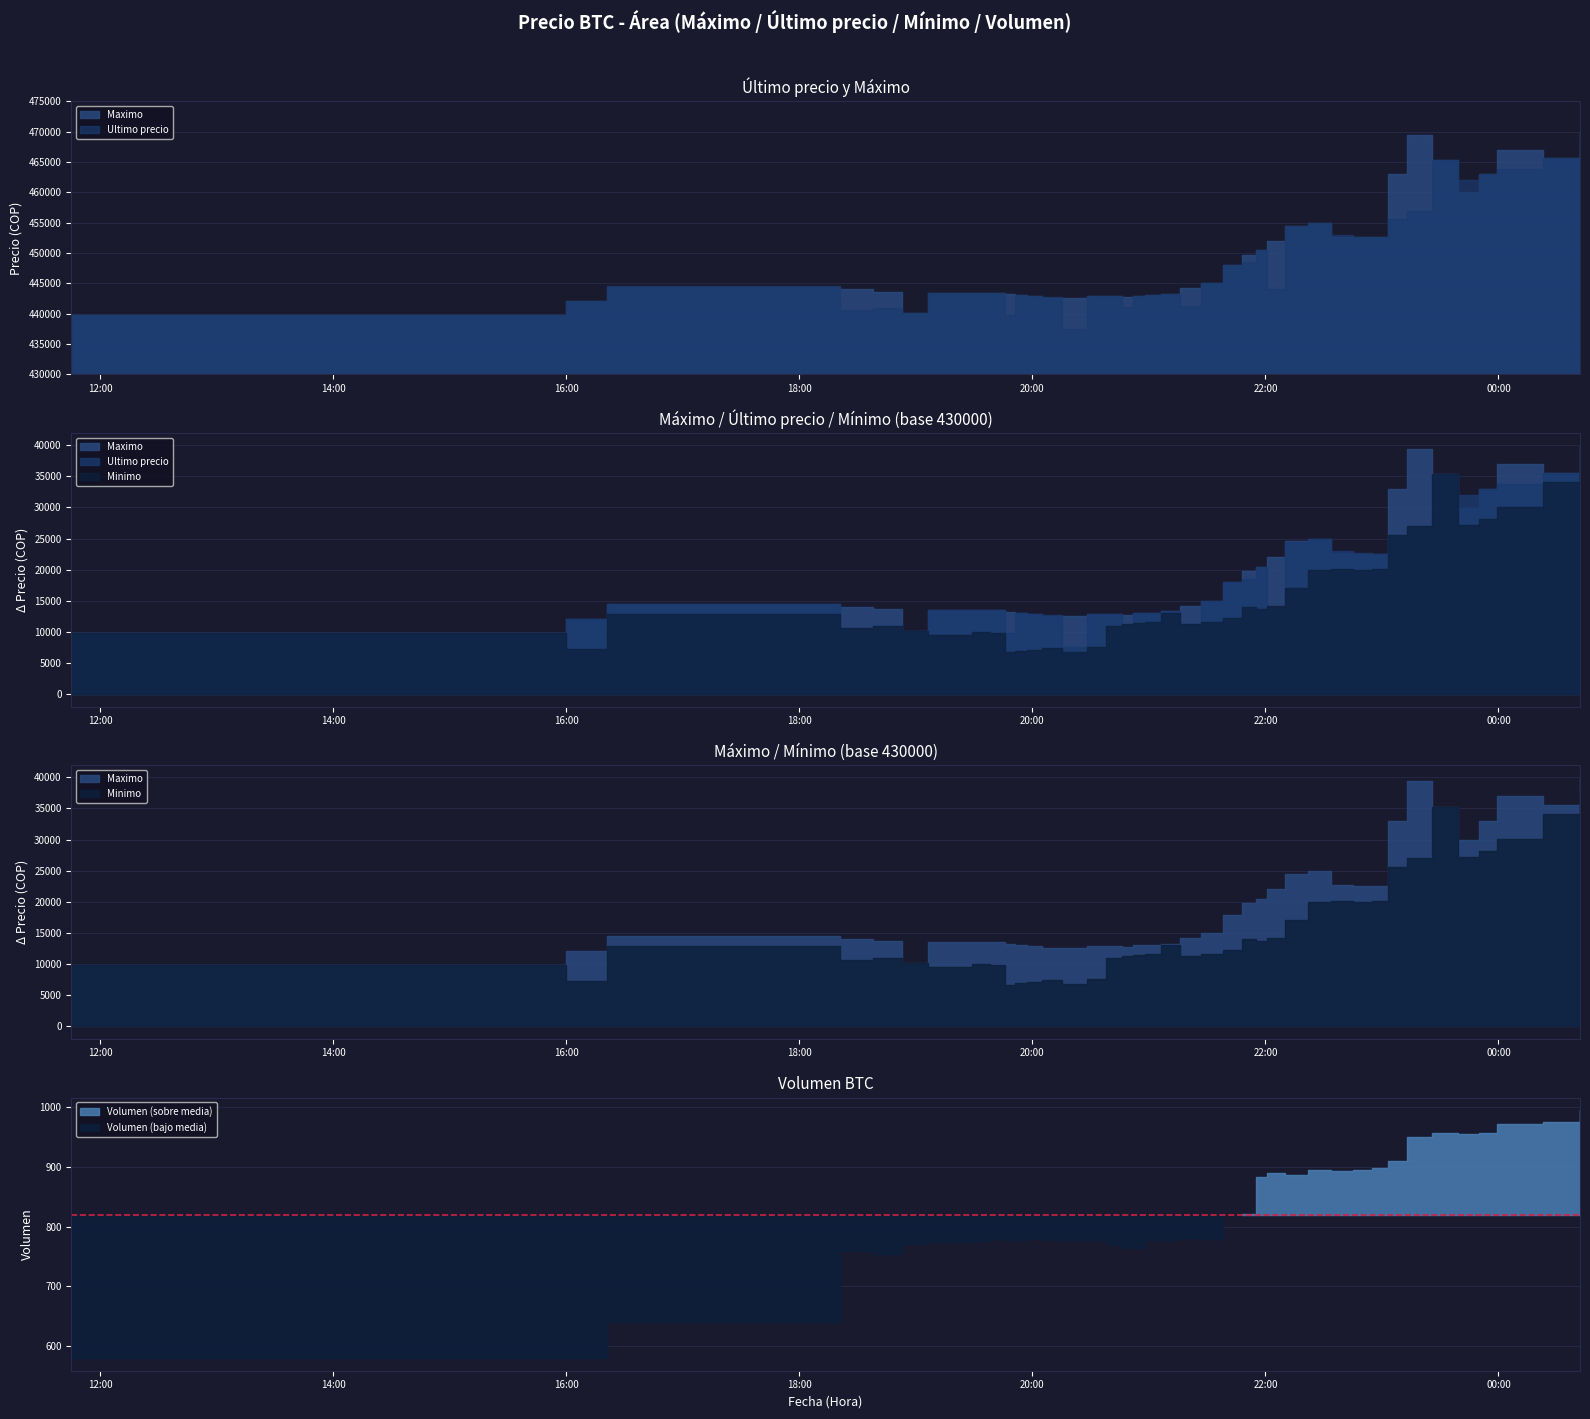

What position from the right is 2021-04-05 18:53?

35